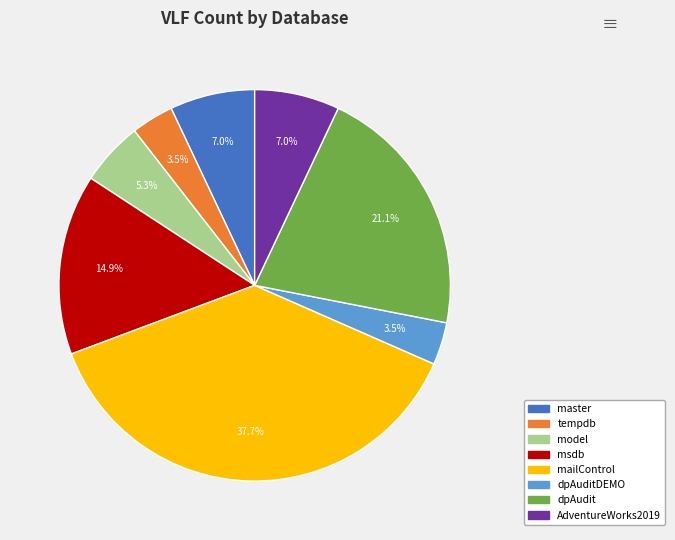

Is there a majority slice in this chart?

No